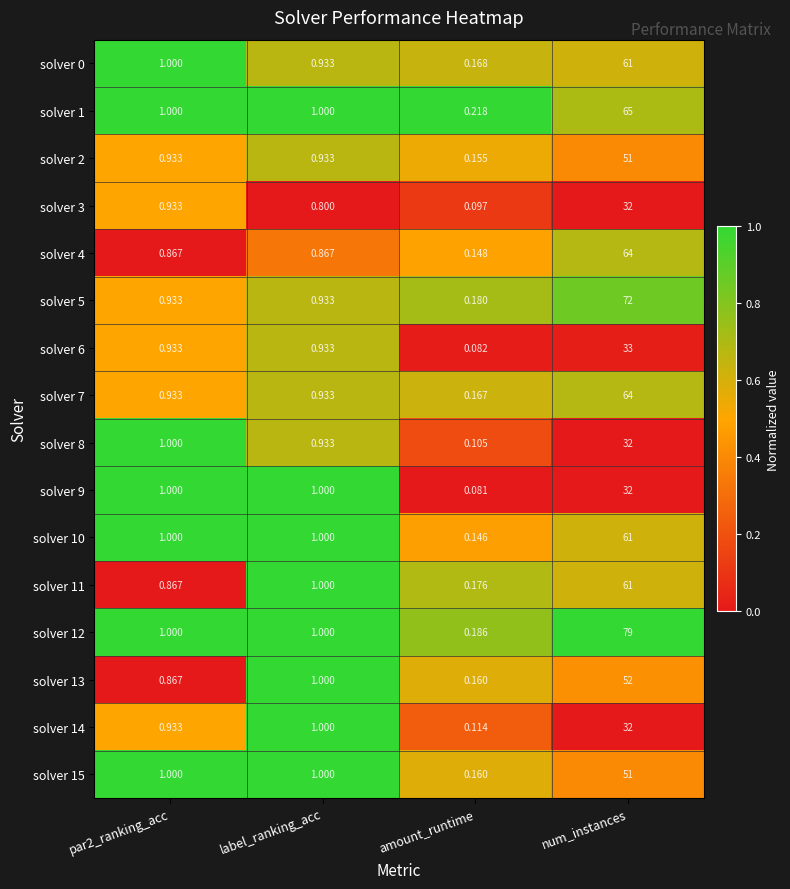

Which category has the lowest value in the solver 8 series?

amount_runtime